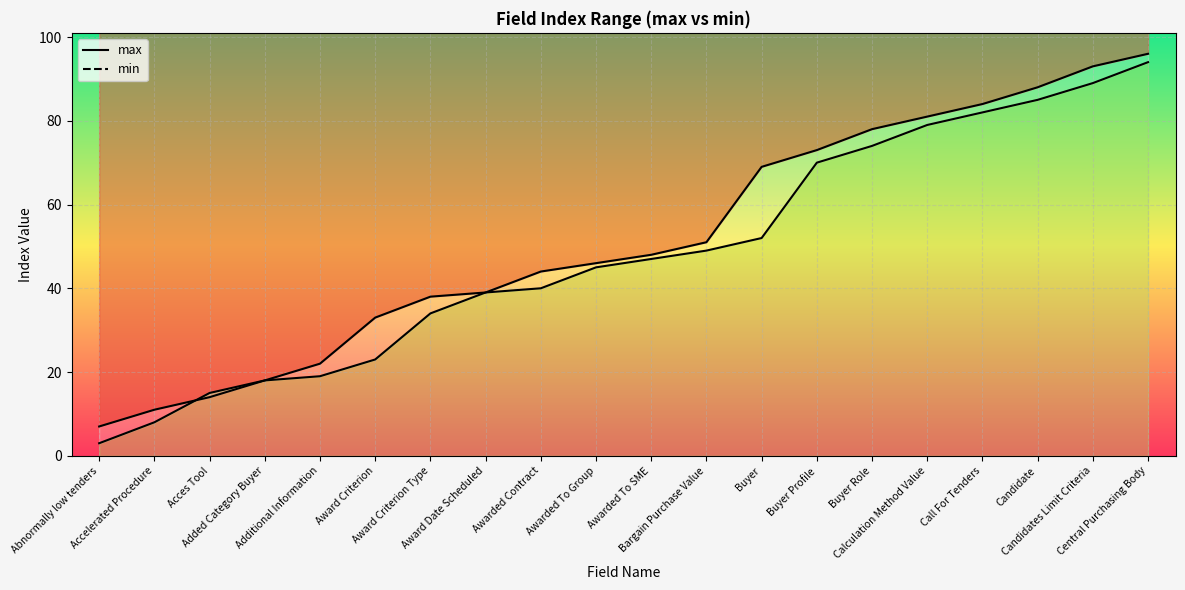

The value of min at Buyer Profile is 70. True or false?

True